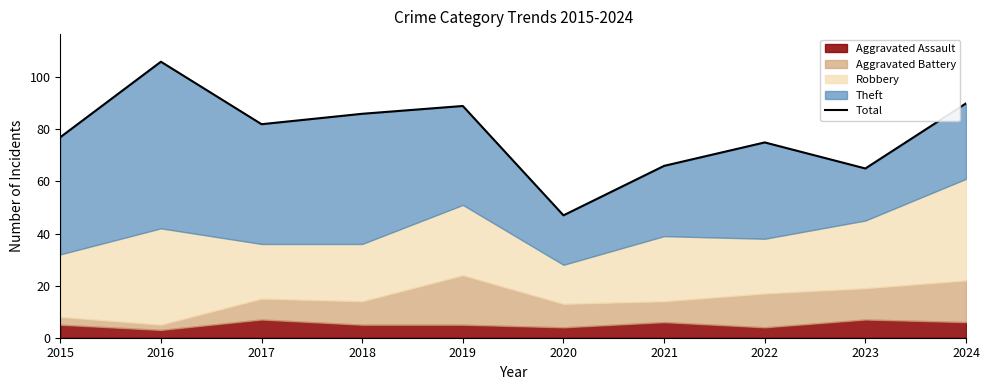

How many data points does each series have?

10